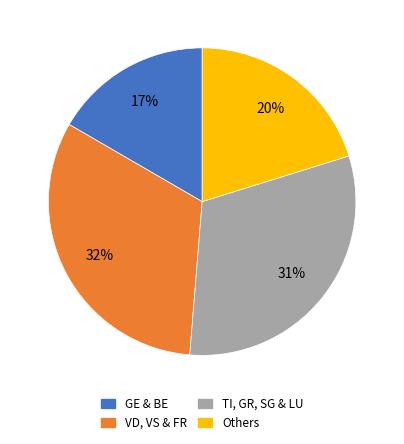

Which slice is the smallest?

GE & BE